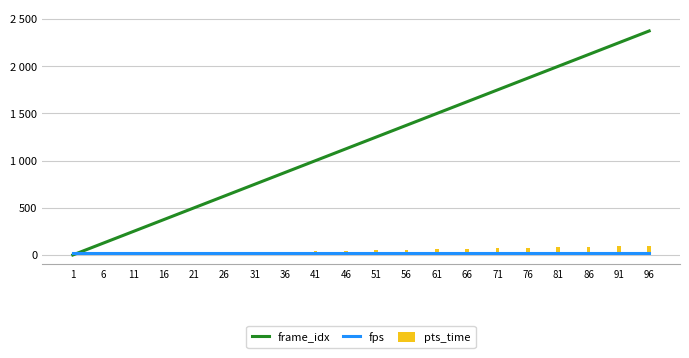

Reading right to left, transcribe all the data shown in this chart.

frame_idx: 2375	2250	2125	2000	1875	1750	1625	1500	1375	1250	1125	1000	875	750	625	500	375	250	125	0
fps: 25	25	25	25	25	25	25	25	25	25	25	25	25	25	25	25	25	25	25	25
pts_time: 95	90	85	80	75	70	65	60	55	50	45	40	35	30	25	20	15	10	5	0